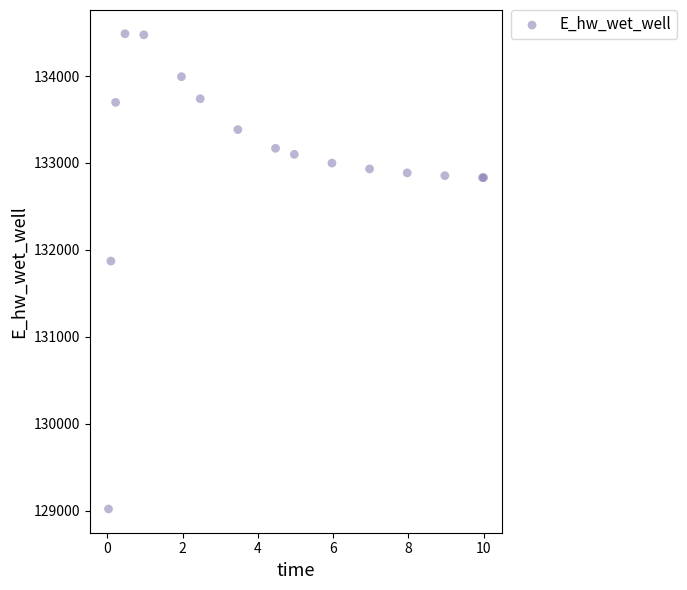

What Y value in the scatter plot is closest to 131752?

131871.1